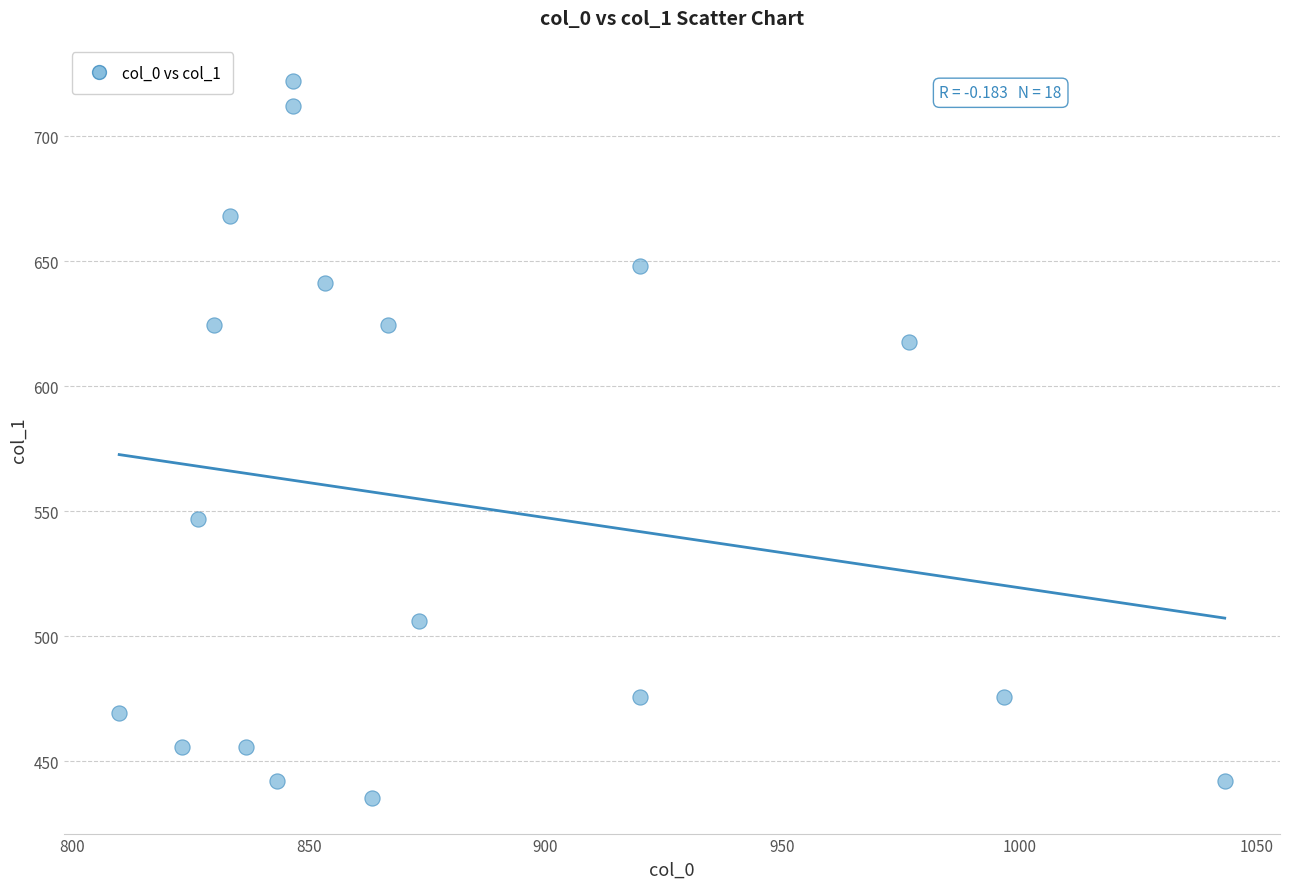

What Y value in the scatter plot is closest to 578?

546.8